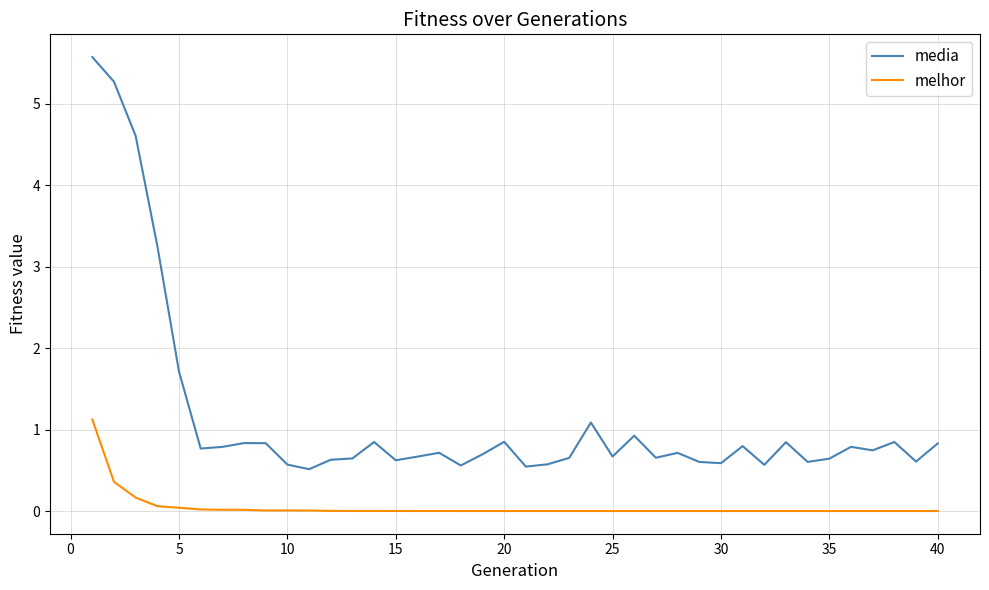

True or false: melhor and media intersect in this chart.

False